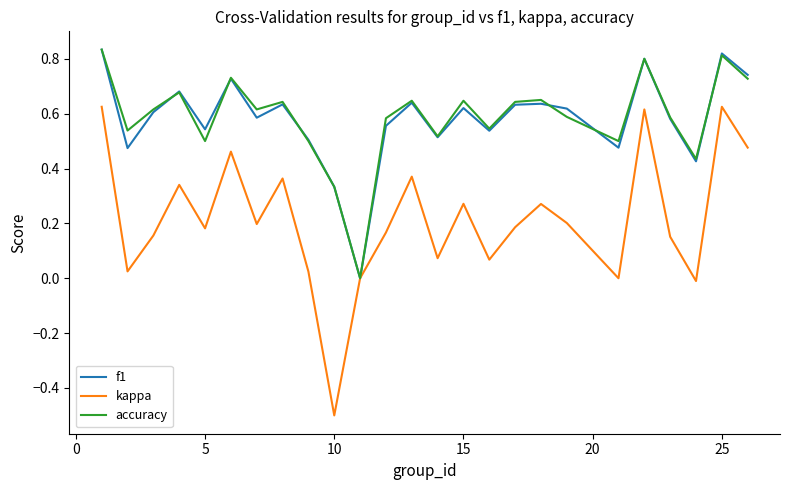

Which series has the widest spread of values?

kappa